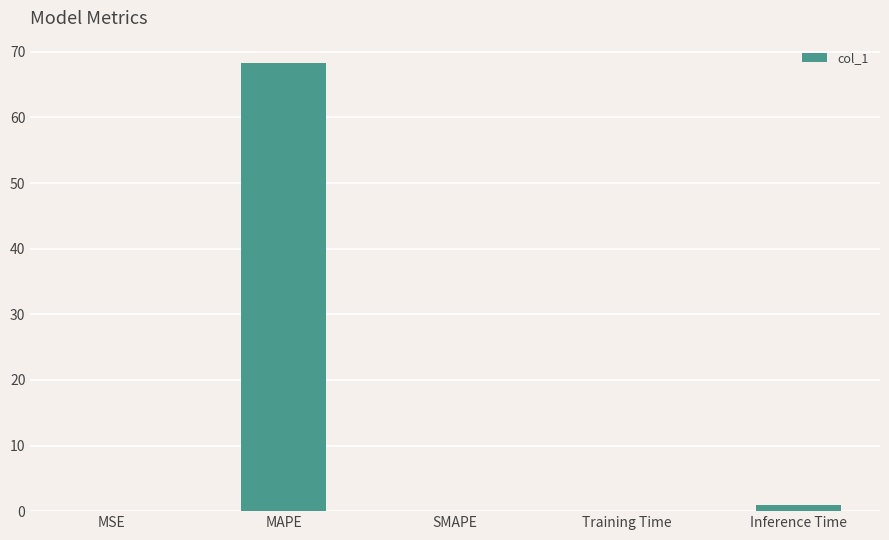

What is the maximum value shown in the chart?

68.3